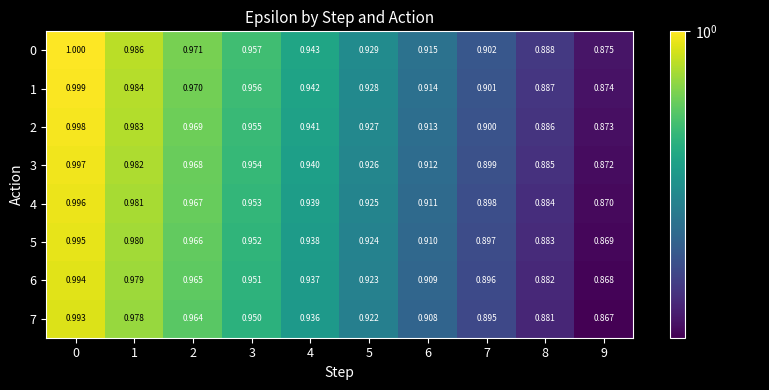

Is the value of 6 at 6 greater than the value of 4 at 9?

Yes